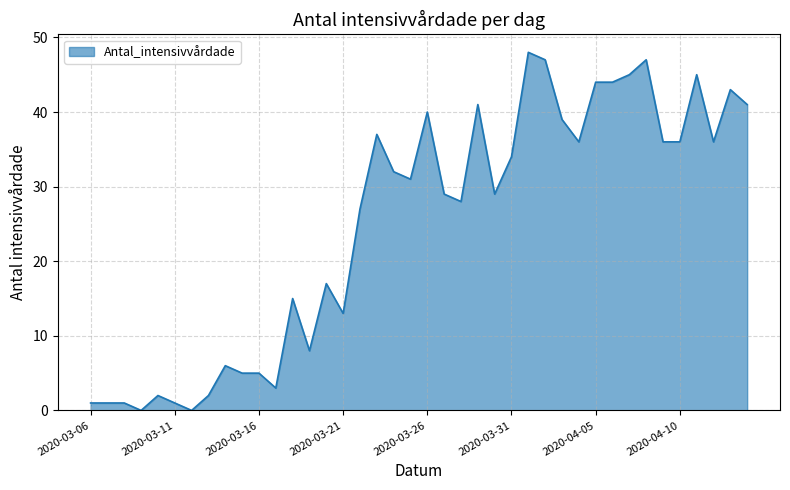

Does the chart have visible grid lines?

Yes